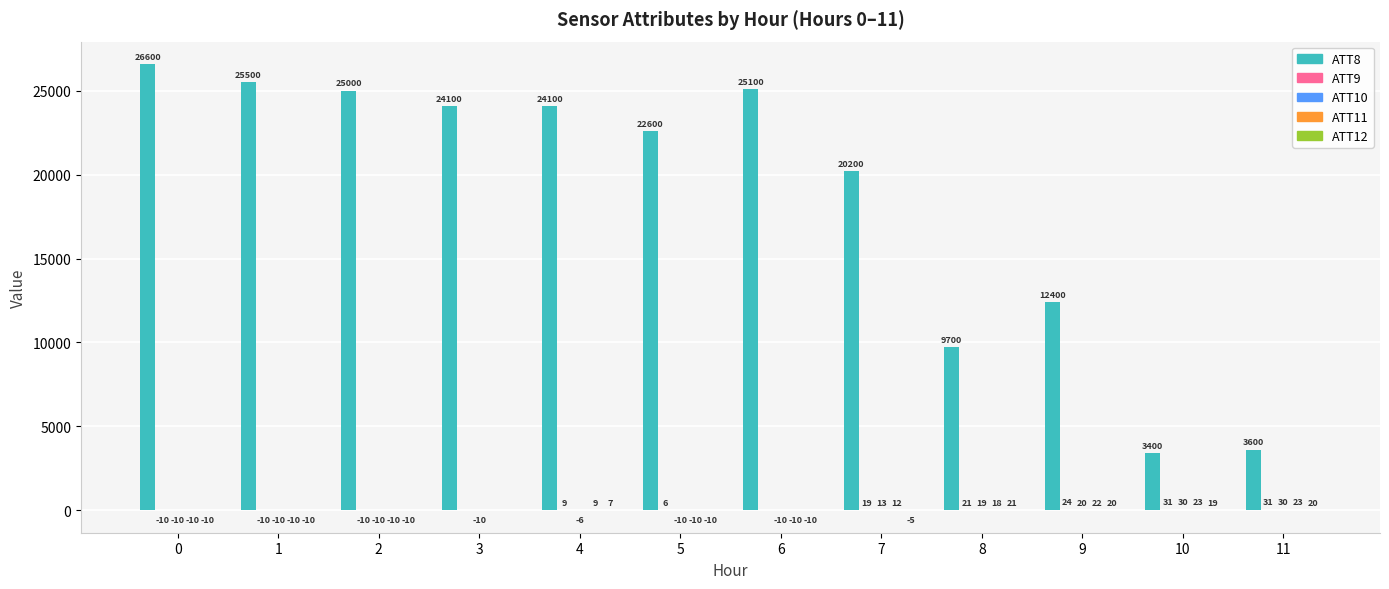

What is the highest value of the ATT8 series?

26600.0